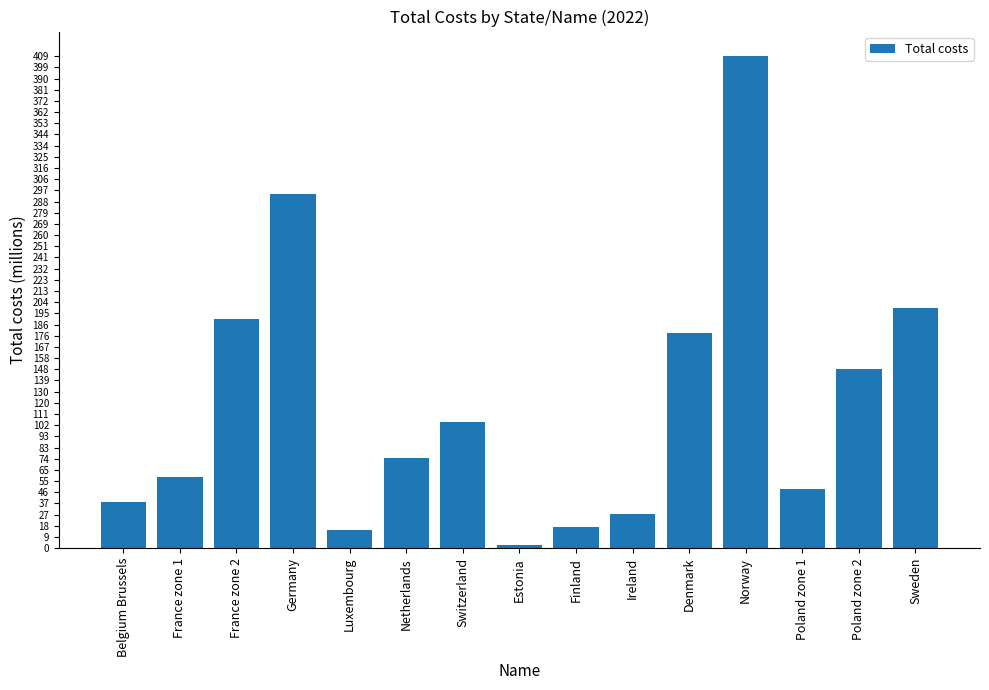

What is the average value?

120769007.7